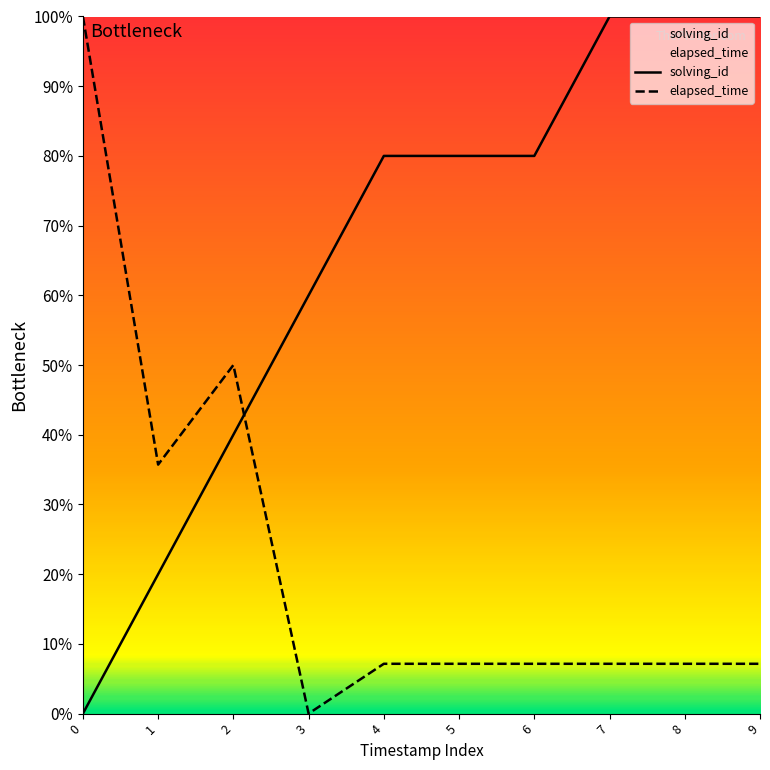

Which label corresponds to the largest value in the chart?

7